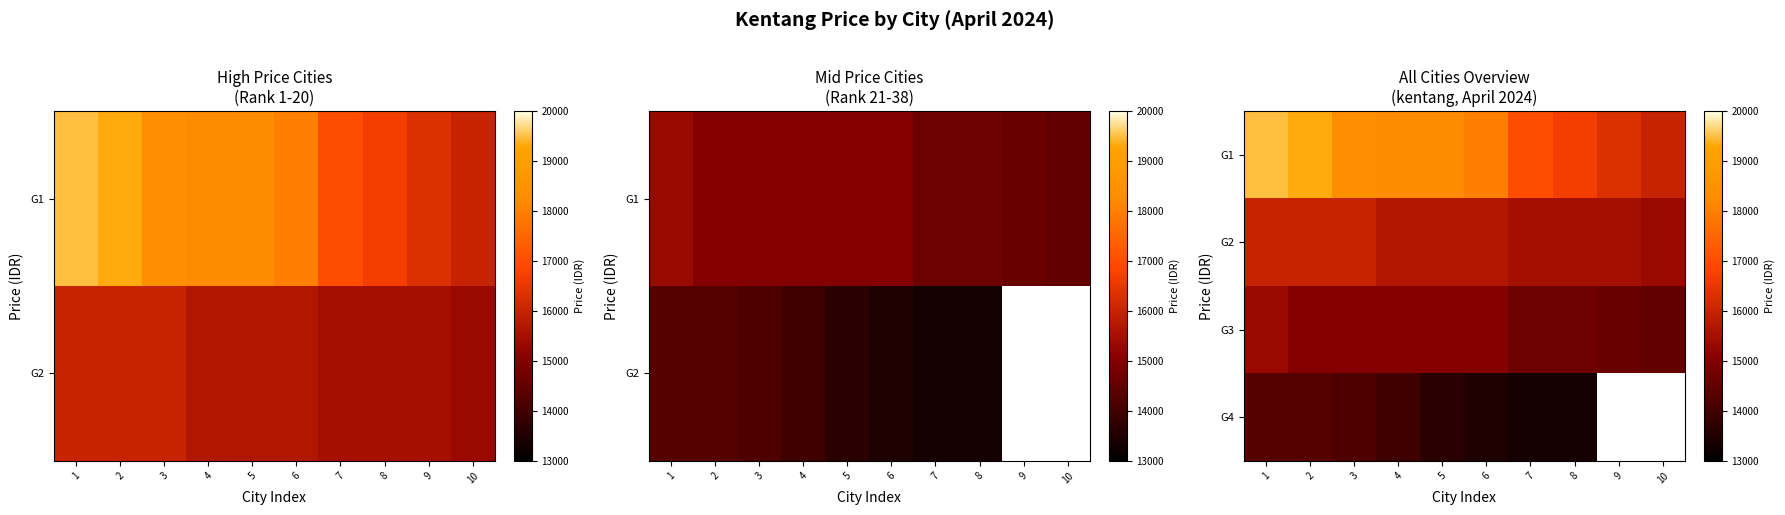

How many values in G4 are above zero?

8